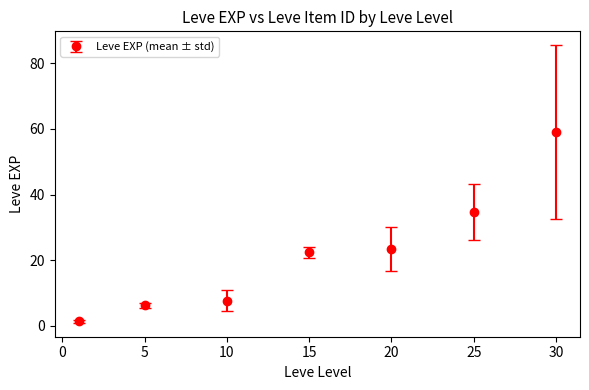

What is the maximum value shown in the chart?

59.0